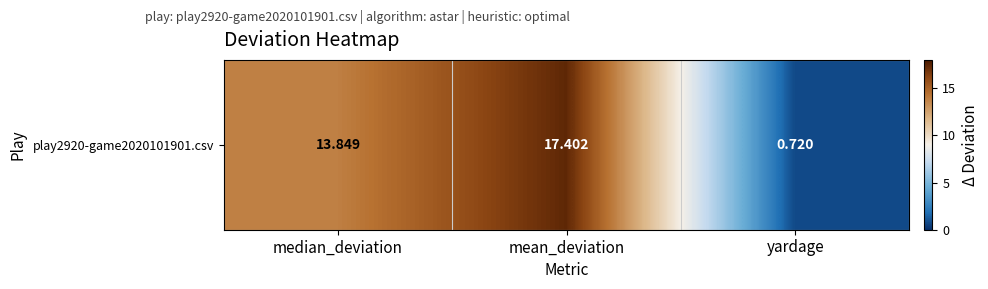

What value does the data have at yardage?

0.7